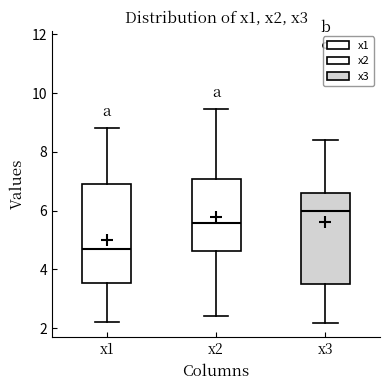

Which box's median line is the highest?

x3